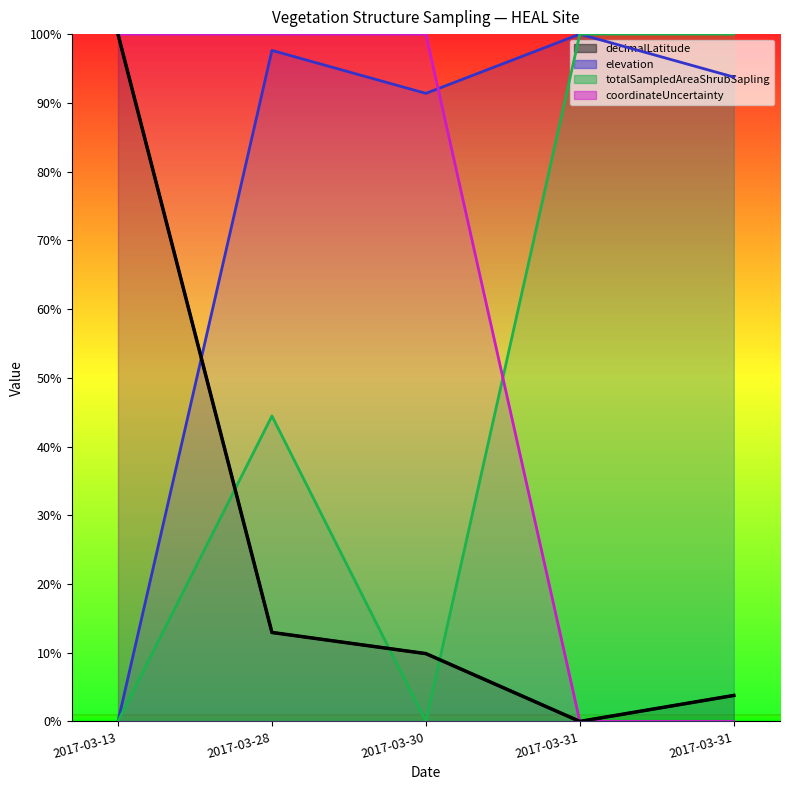

Is it true that decimalLatitude equals 100.0 at 2017-03-13?

True